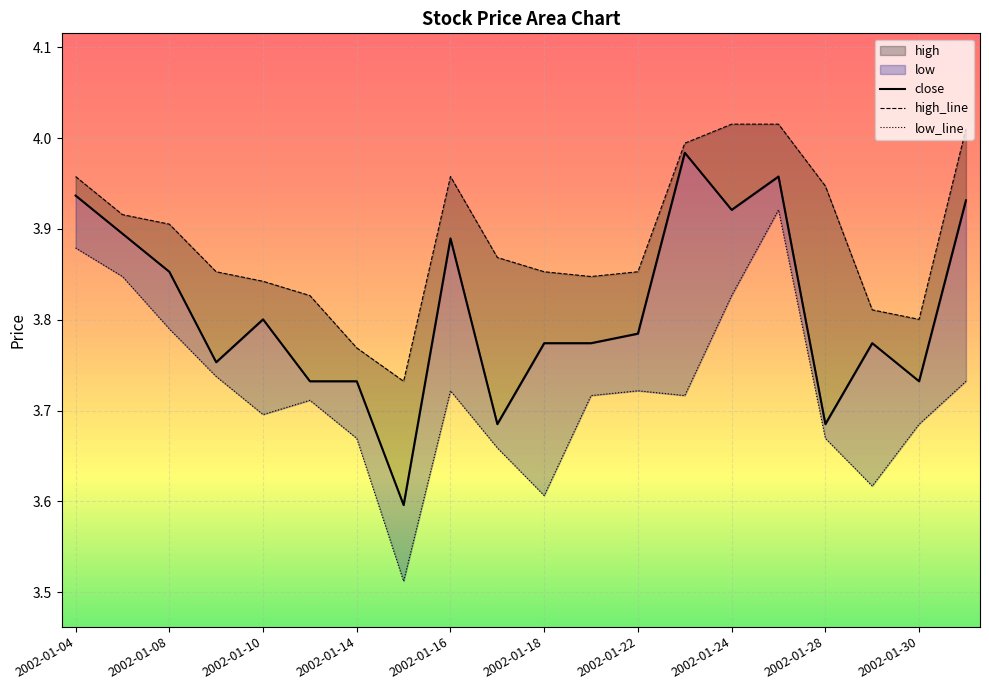

True or false: close and low_line cross at least once.

False